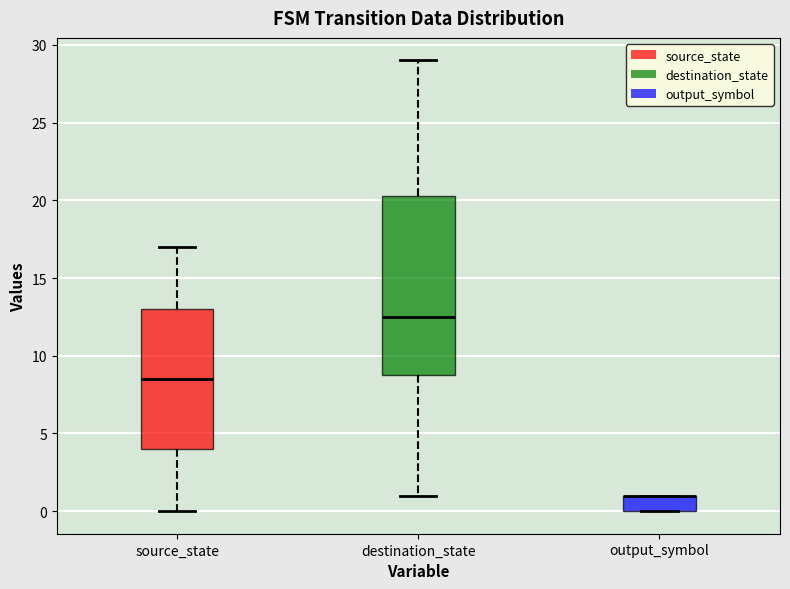

Where does the lower whisker of the box for source_state end on the y-axis? The values are not printed on the chart, so give them approximately, as read against the axis.

0.0